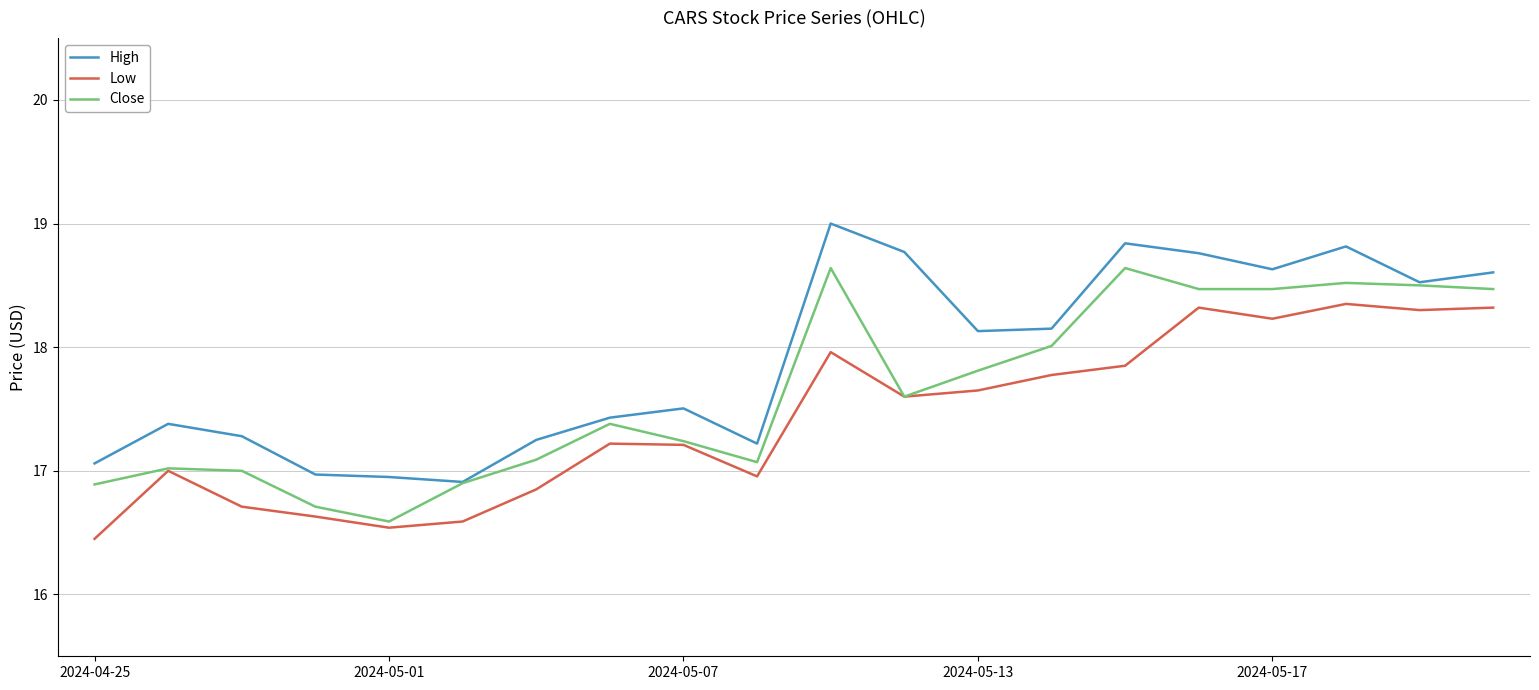

Which series has the largest total across all categories?

High